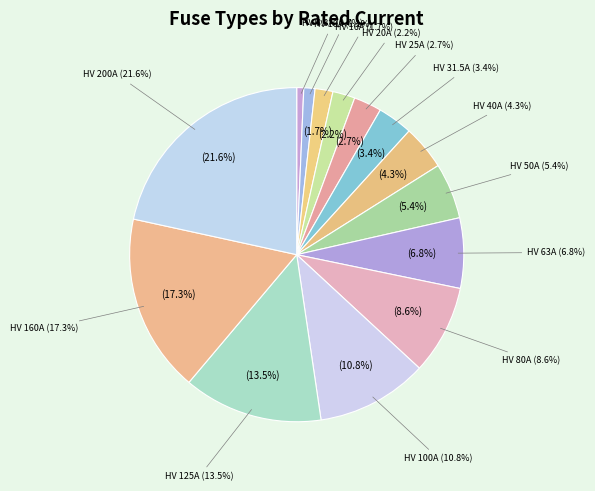

To the nearest percent, what portion does HV 50A represent?

5%